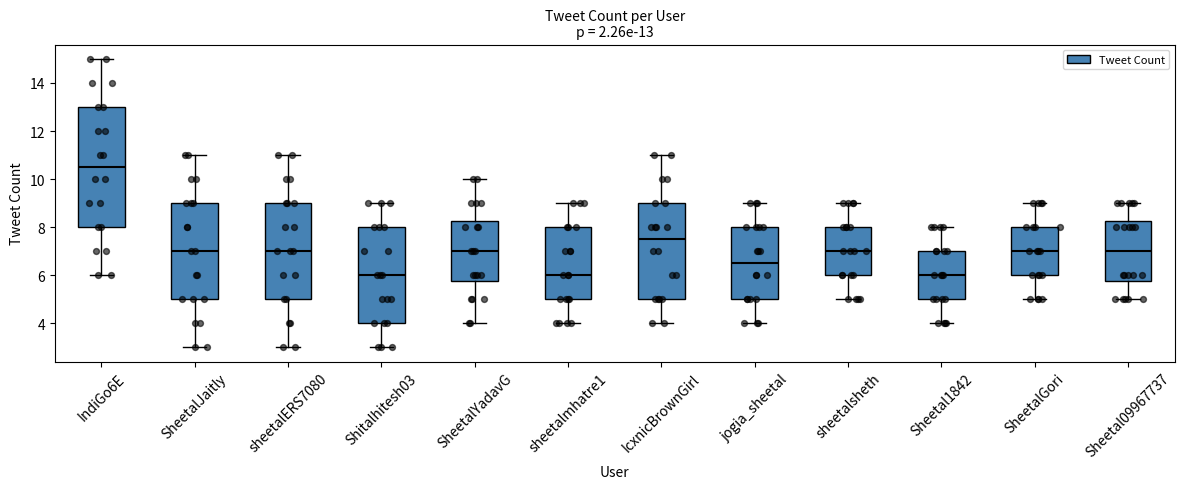

Which box has the highest median line?

IndiGo6E